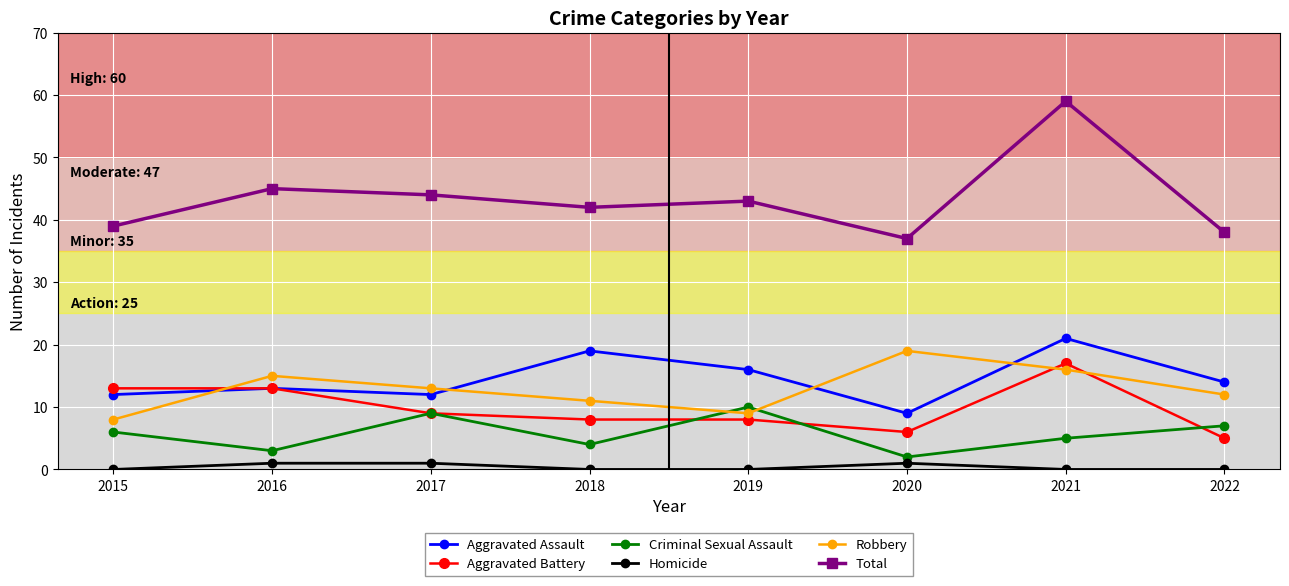

Is it true that Homicide equals 1 at 2017?

True